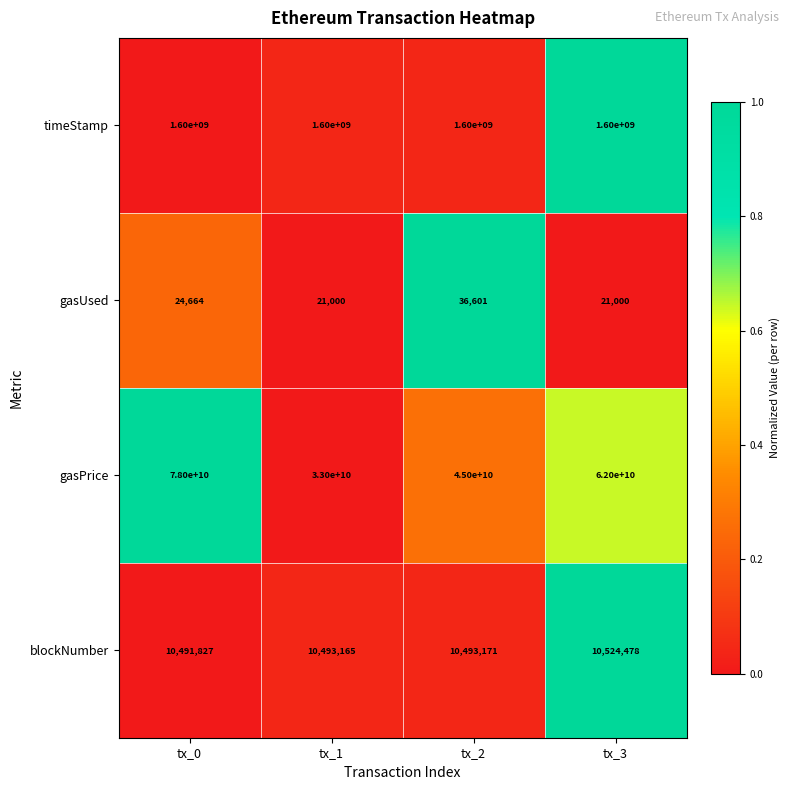

At which label is gasUsed closest to 28800?

tx_0